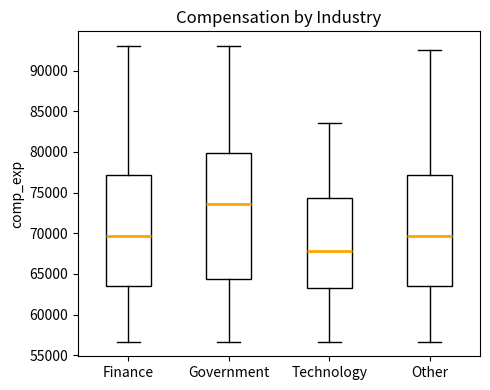

Reading left to right, read every box against the y-axis: the position of its median line, the range the box covers, and the ends of its whiskers. The values are not printed on the chart, so give them approximately, as read against the axis.

Finance: median 69500, box 63500 to 77000, whiskers 56500 to 93000
Government: median 73500, box 64500 to 80000, whiskers 56500 to 93000
Technology: median 68000, box 63500 to 74500, whiskers 56500 to 83500
Other: median 69500, box 63500 to 77000, whiskers 56500 to 92500